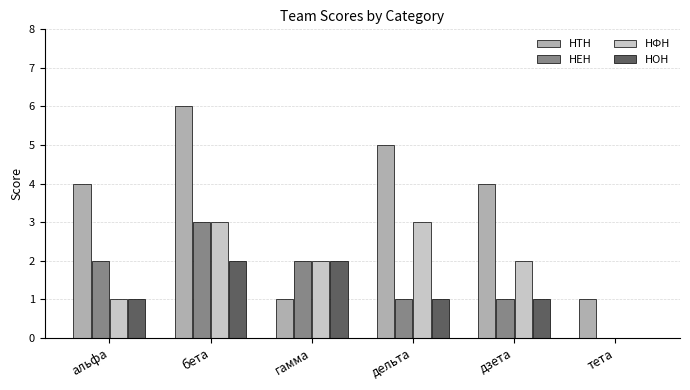

Which series has the largest total across all categories?

НТН